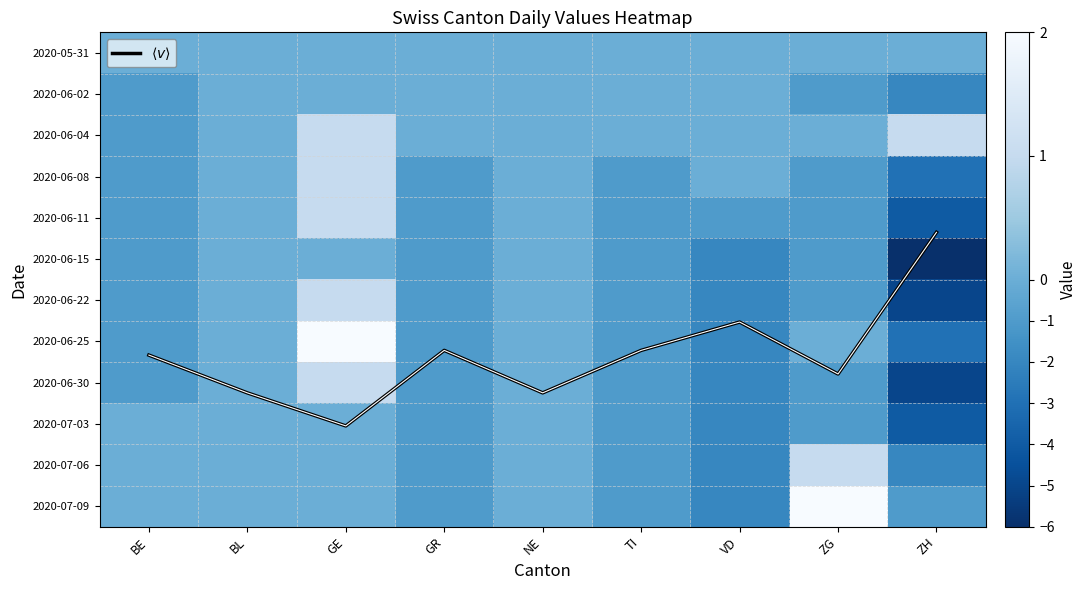

The 2020-07-06 series shows -1.0 at TI. True or false?

True